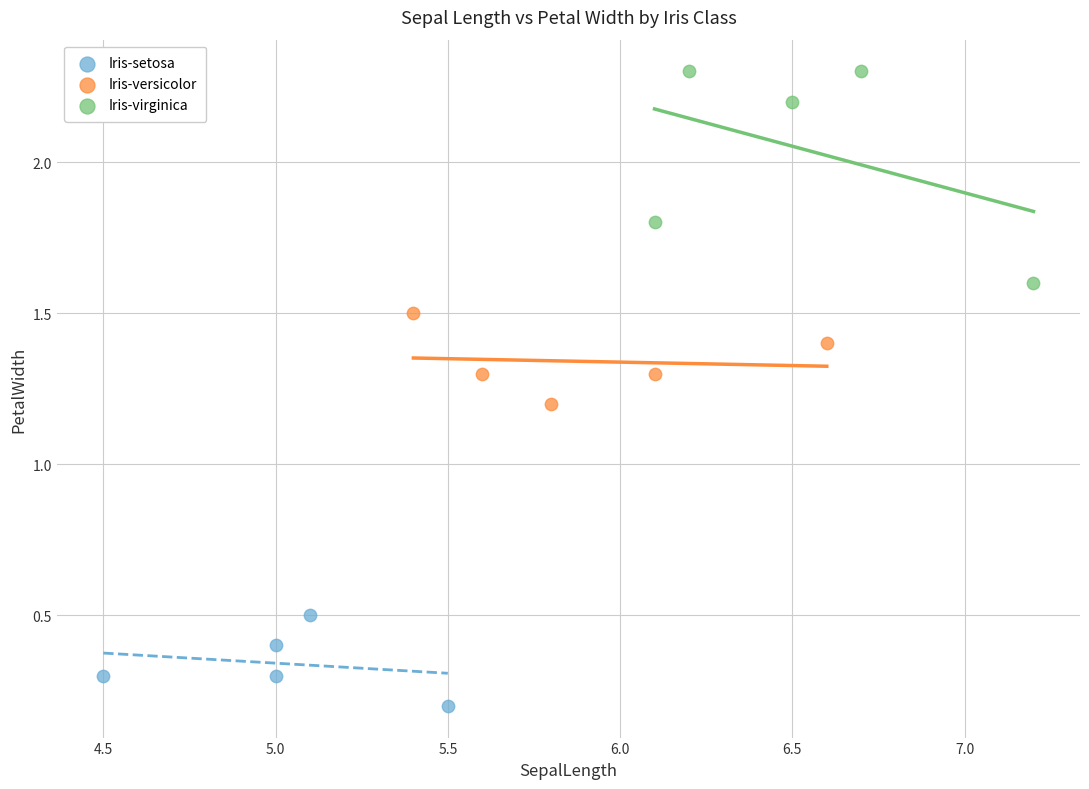

Which series contains the highest Y value?

Iris-virginica